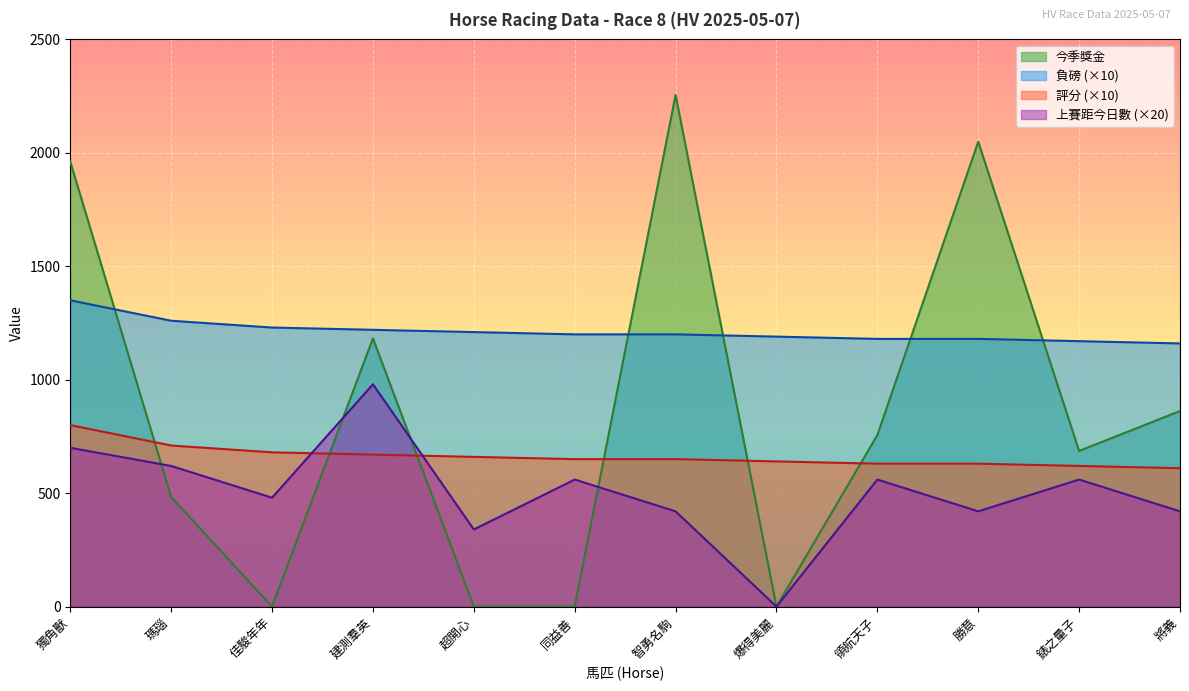

At which category does 上賽距今日數 reach its first local valley?

佳駿年年